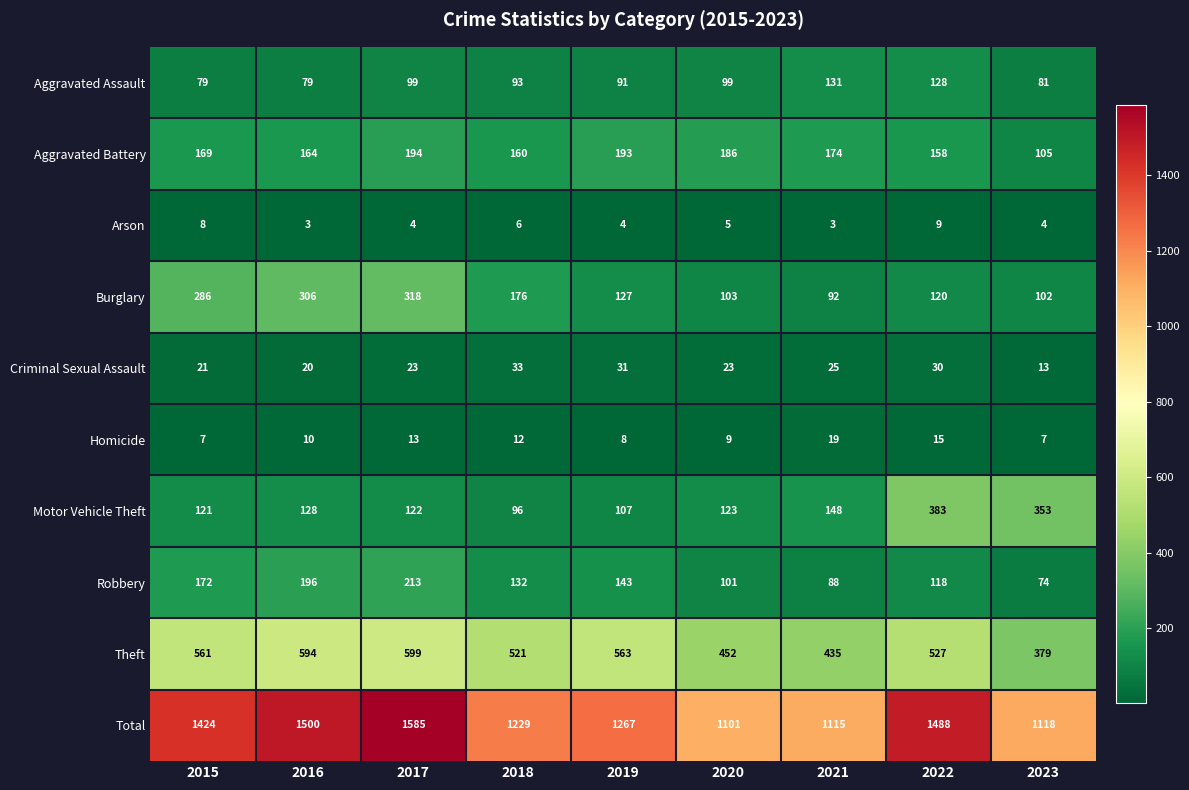

What is the difference between the Robbery values at 2019 and 2017?

70